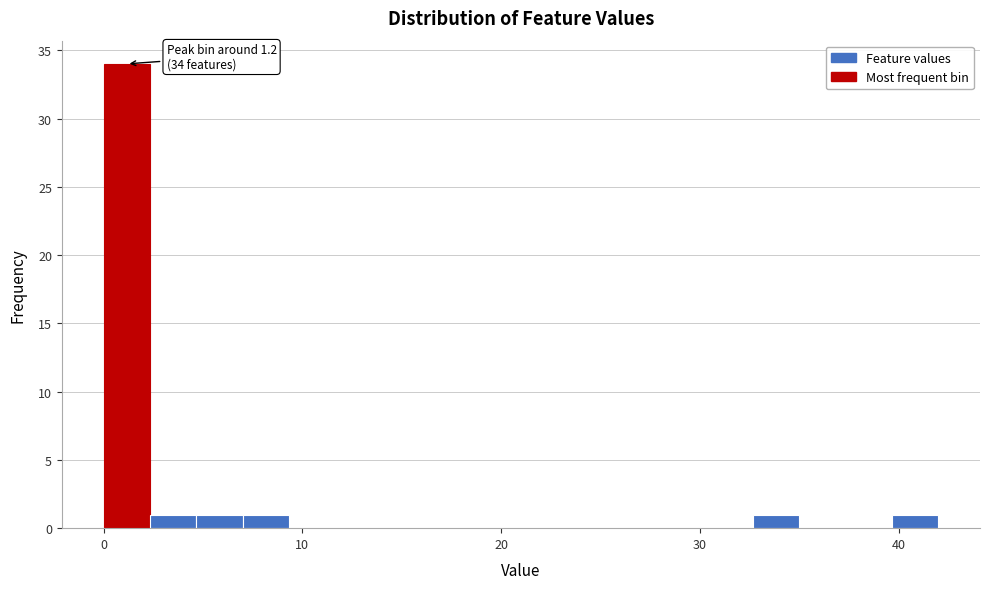

Read against the x-axis, roughly where is the centre of the tallest bar?

1